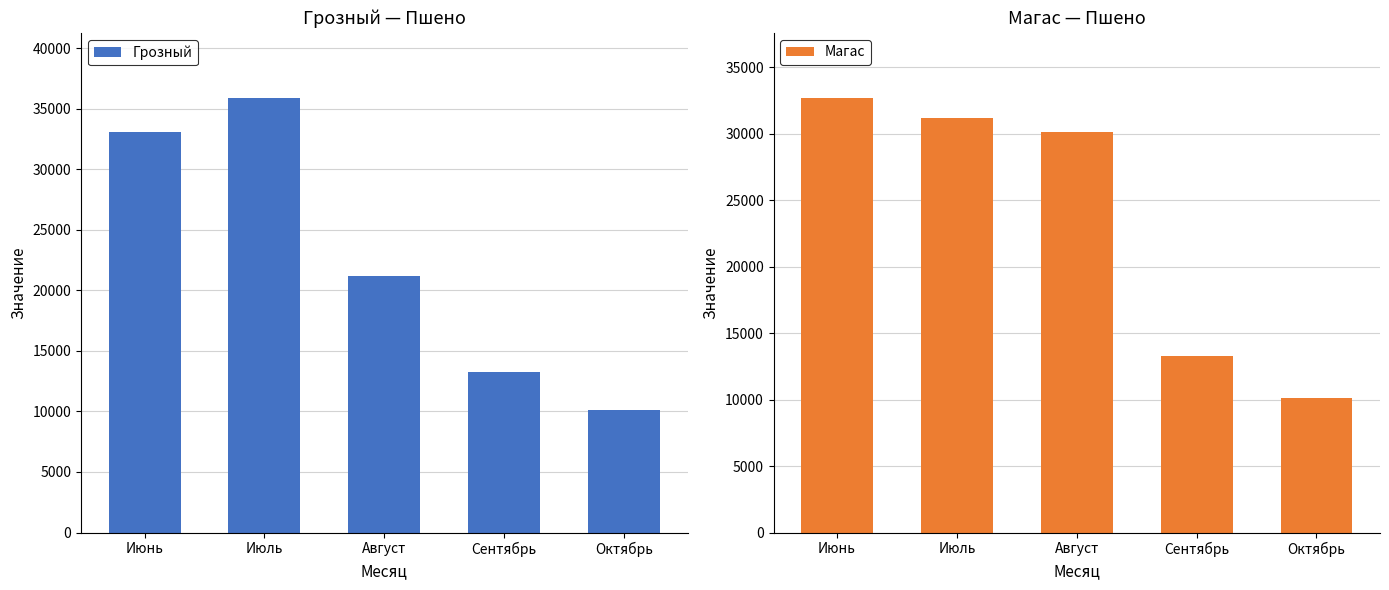

Reading right to left, what are all the values shown in this chart?

Грозный: 10097	13250	21201	35880	33073
Магас: 10097	13250	30118	31218	32701